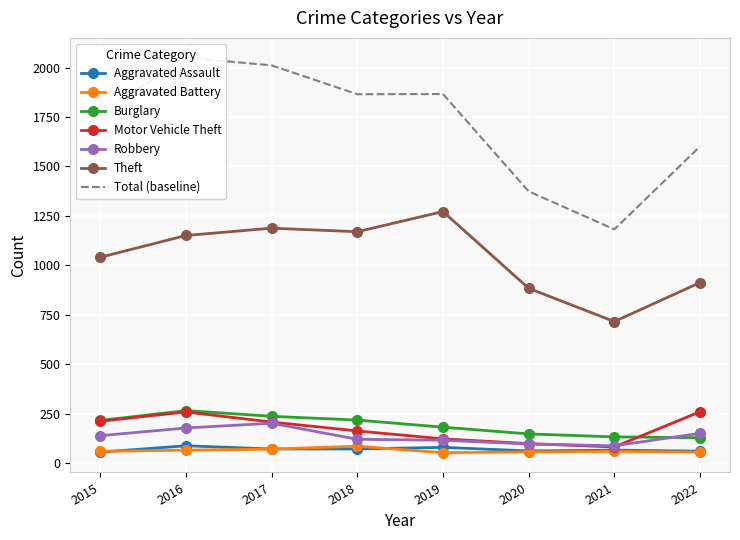

At which category does Aggravated Assault reach its first local peak?

2016